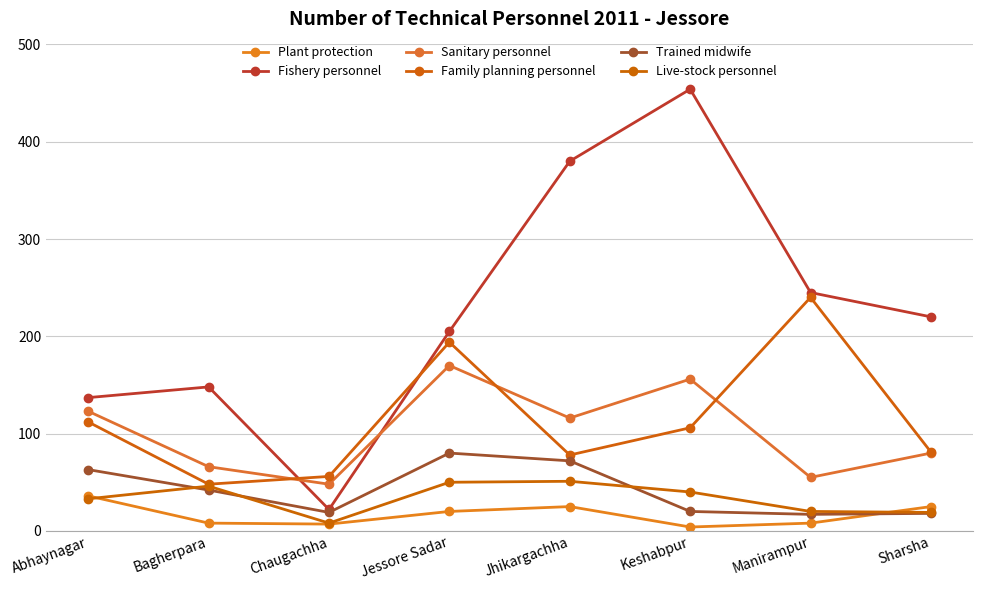

Which series has the largest total across all categories?

Fishery personnel